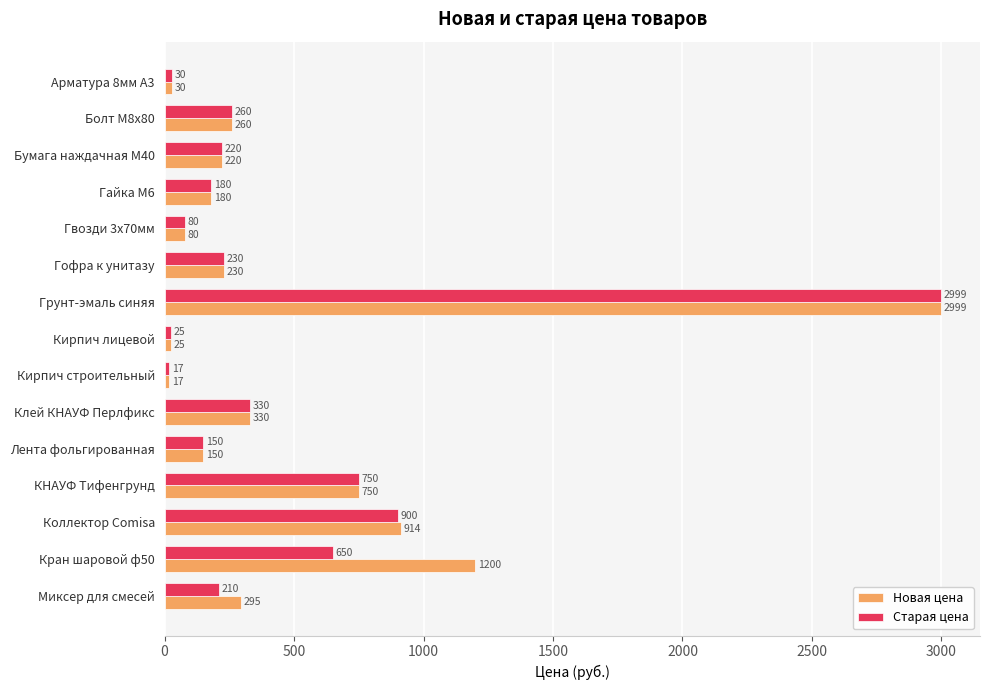

How many distinct data groups are displayed?

2